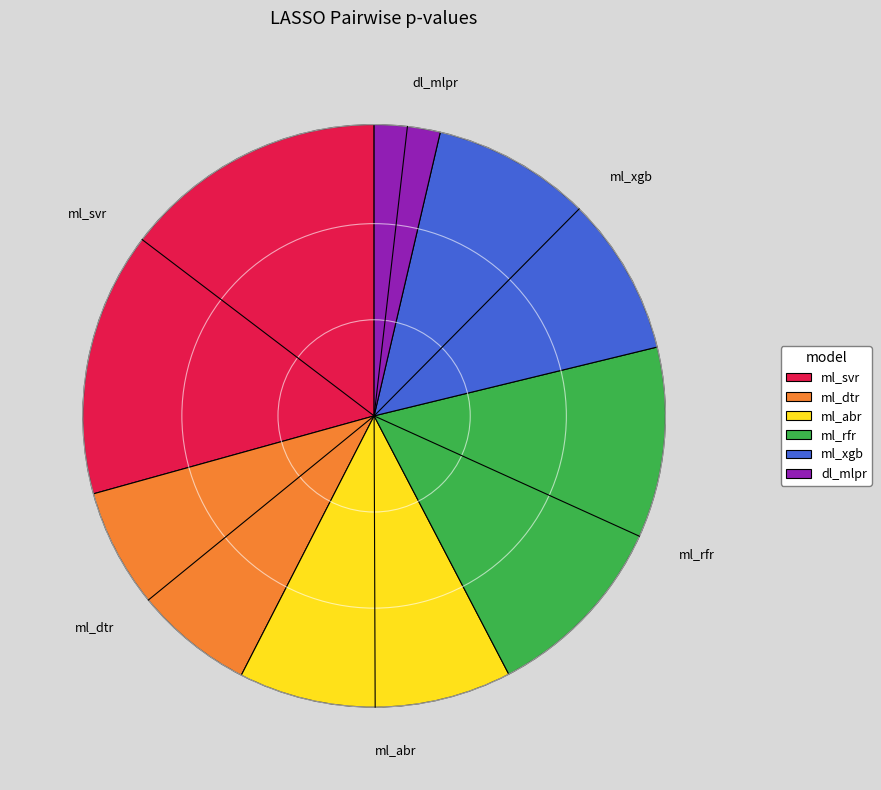

Which category has the smallest portion of the pie?

dl_mlpr